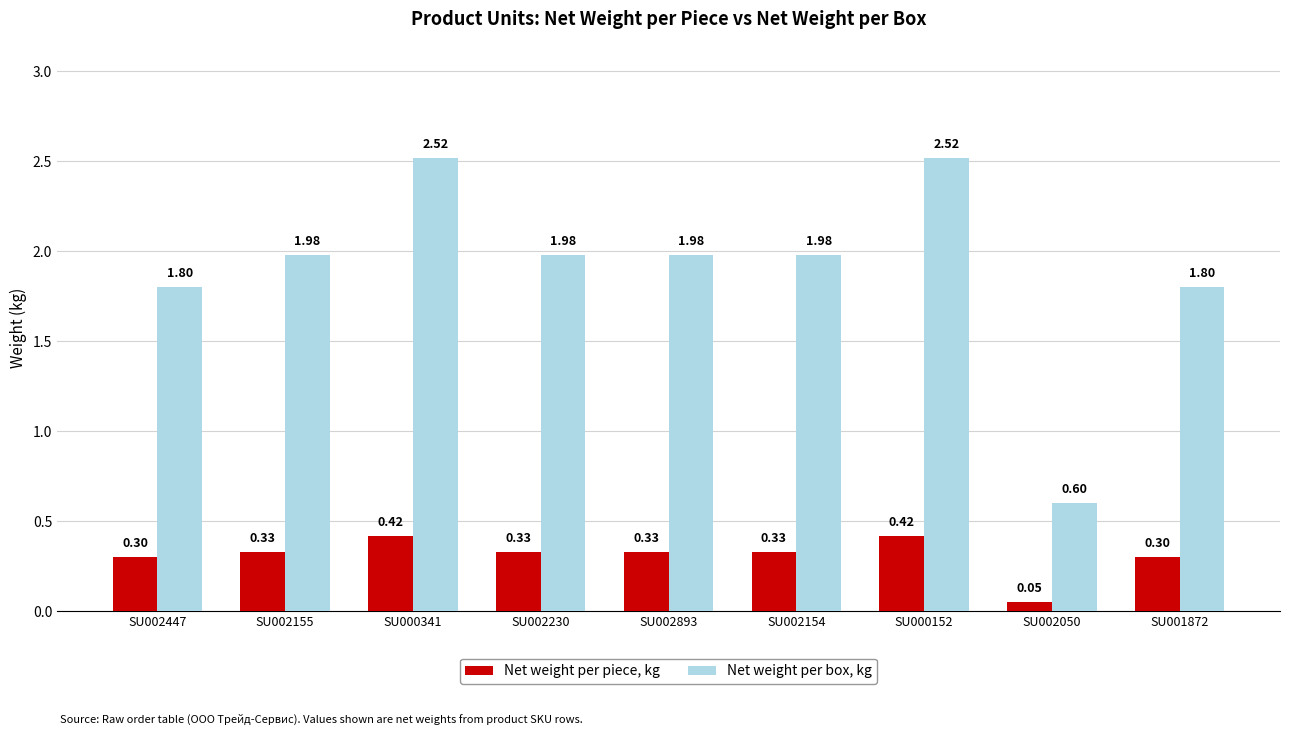

What is the difference between the Net weight per piece, kg values at SU002893 and SU002050?

0.3